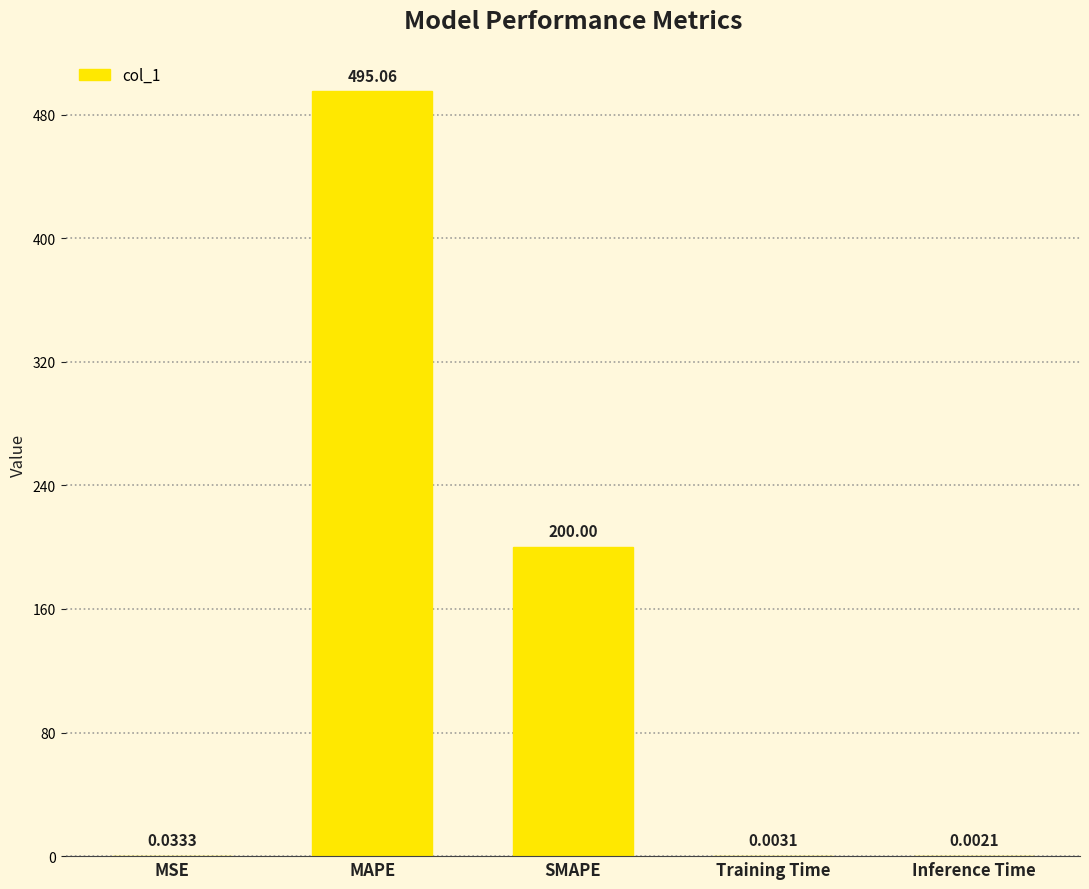

Between SMAPE and Inference Time, which is larger?

SMAPE